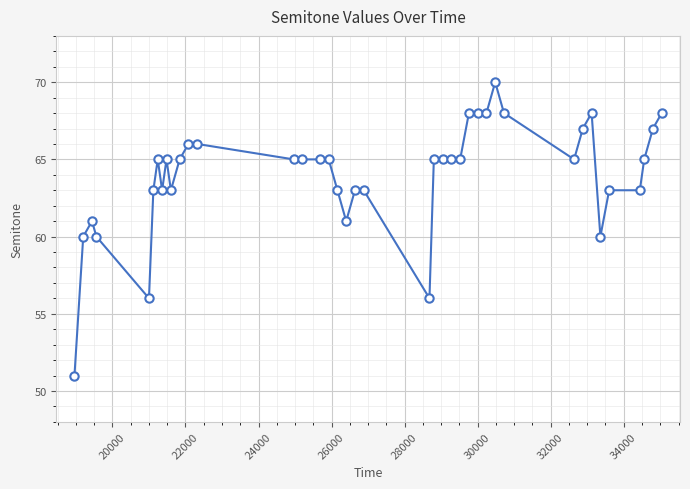

What is the value of the 10th point from the left?

63